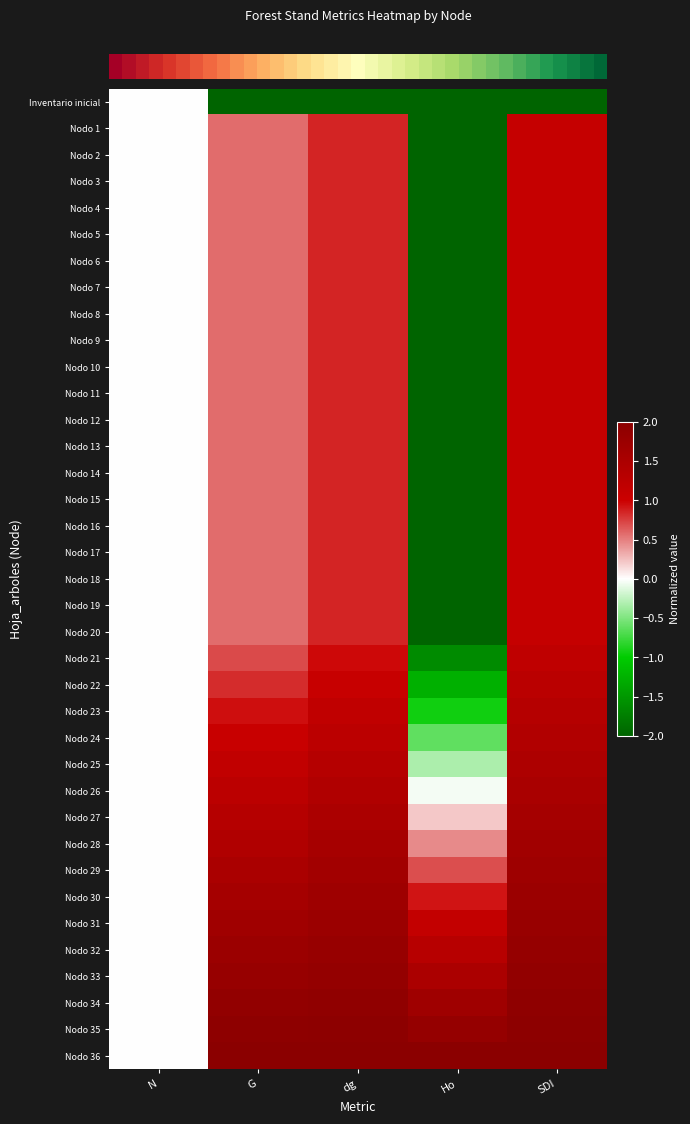

Which has a higher value, SDI or dg?

SDI